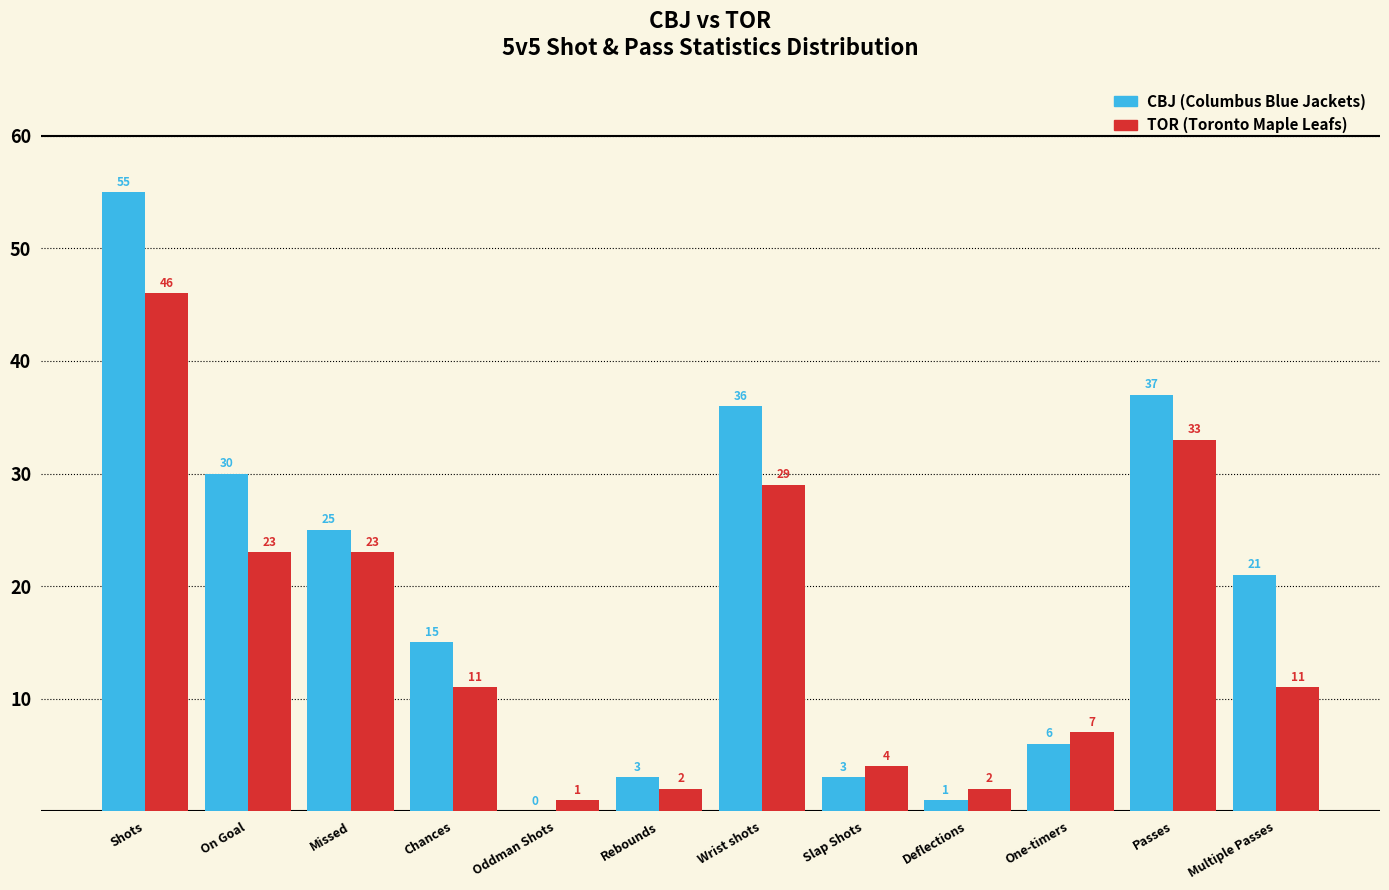

Reading left to right, what are all the values shown in this chart?

CBJ: Shots=55	On Goal=30	Missed=25	Chances=15	Oddman Shots=0	Rebounds=3	Wrist shots=36	Slap Shots=3	Deflections=1	One-timers=6	Passes=37	Multiple Passes=21
TOR: Shots=46	On Goal=23	Missed=23	Chances=11	Oddman Shots=1	Rebounds=2	Wrist shots=29	Slap Shots=4	Deflections=2	One-timers=7	Passes=33	Multiple Passes=11